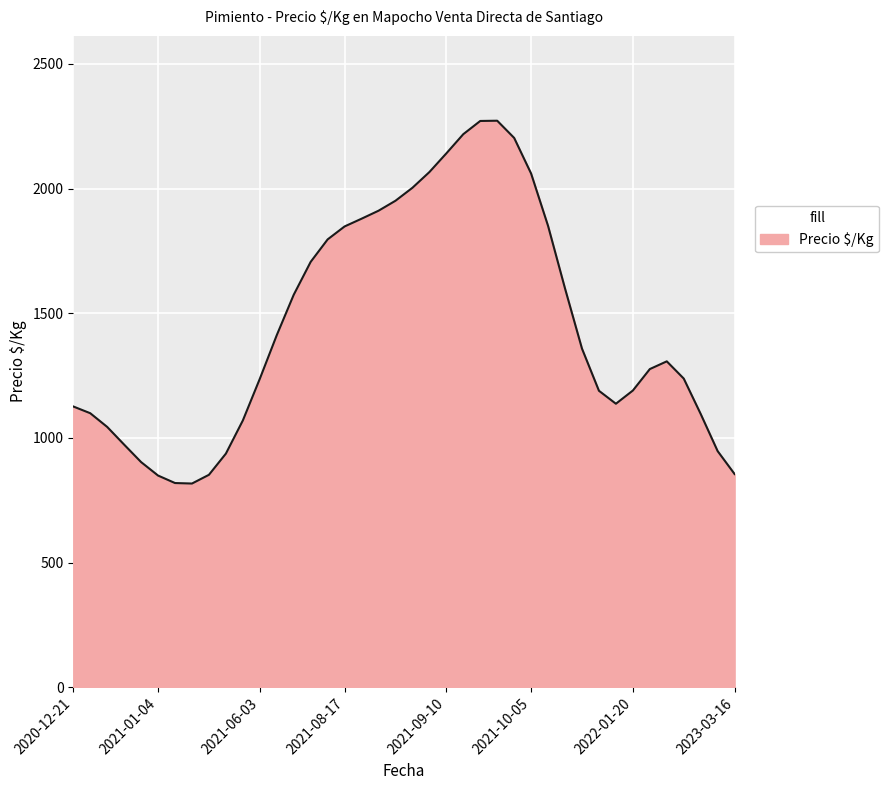

What is the difference between the maximum and minimum values?

1455